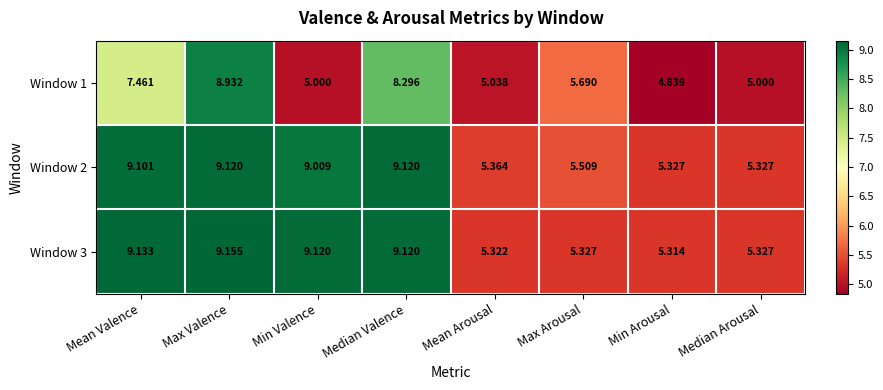

What is the spread (max minus min) of values at Min Arousal?

0.5